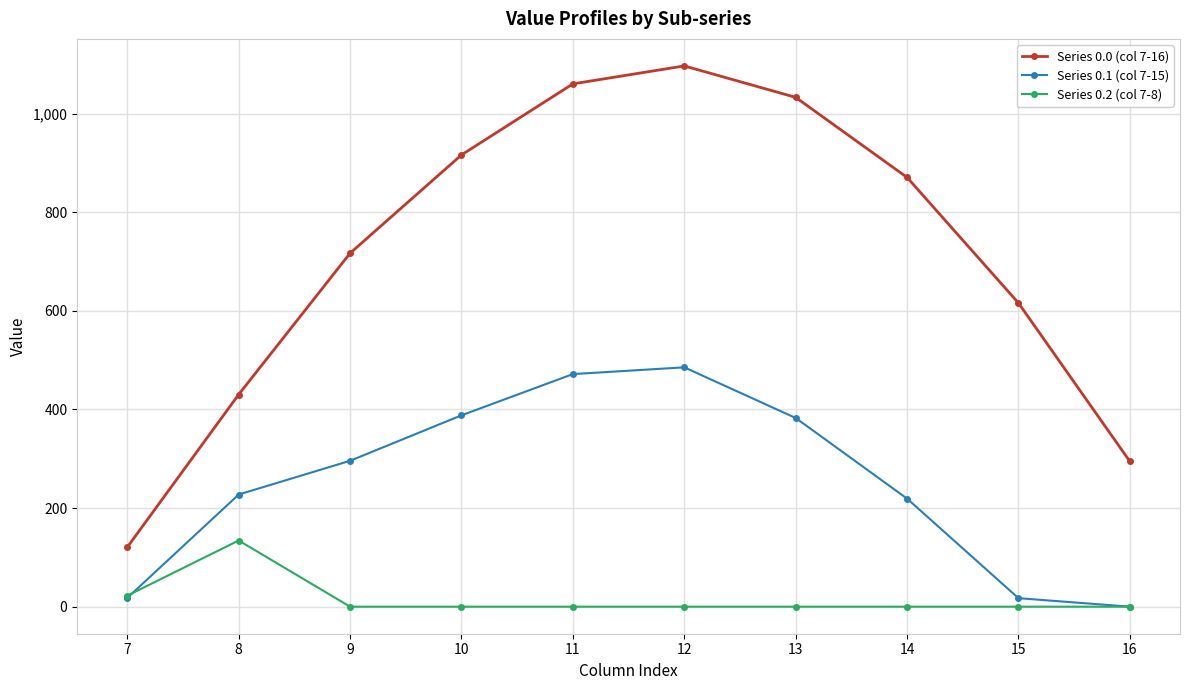

What is the greatest value displayed?

1096.7